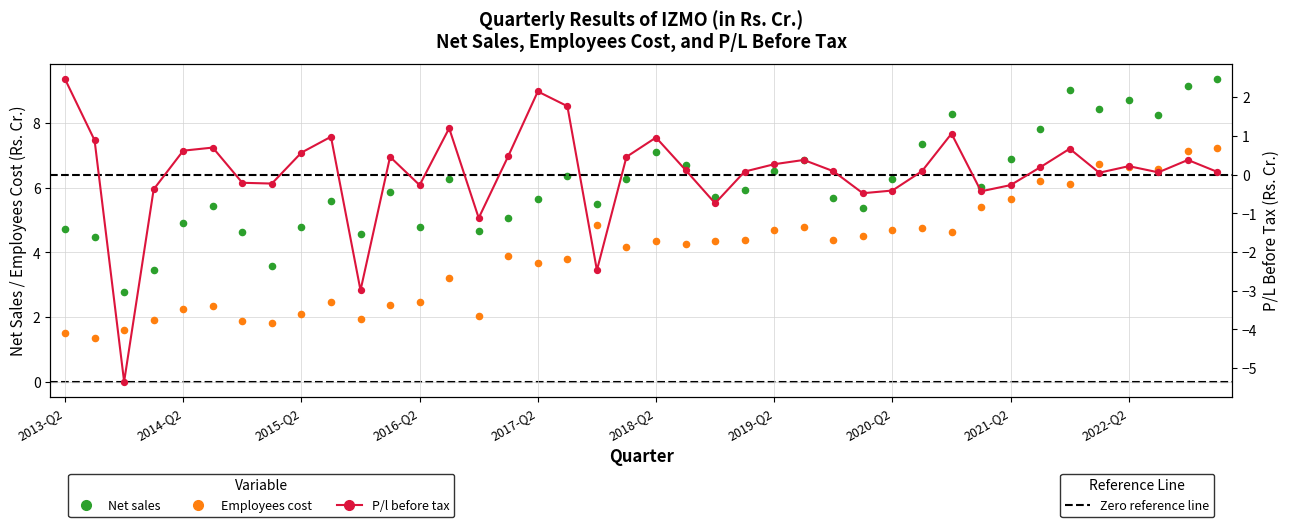

Which series has the largest total across all categories?

Net sales